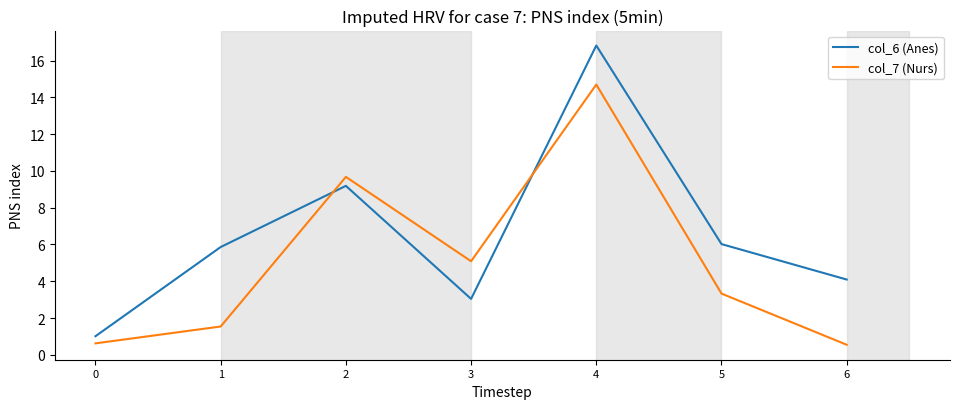

The value of col_7 (Nurs) at 1 is 0.6. True or false?

False